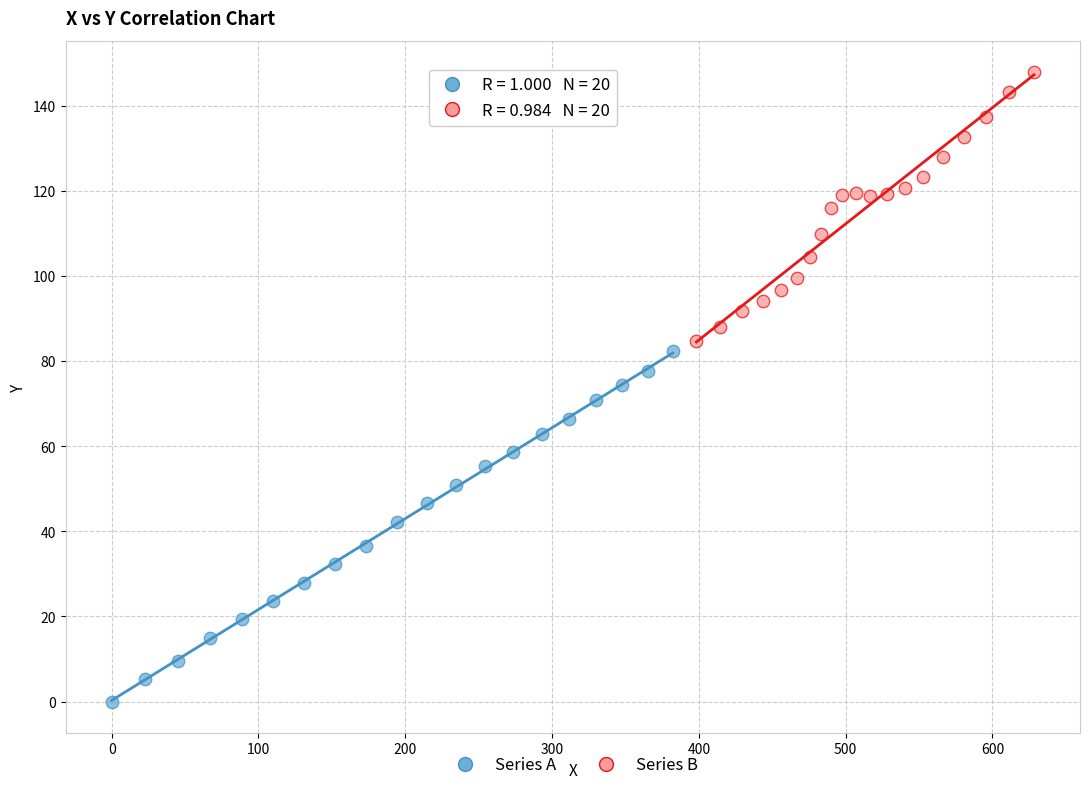

Which series reaches the minimum Y coordinate?

Series A